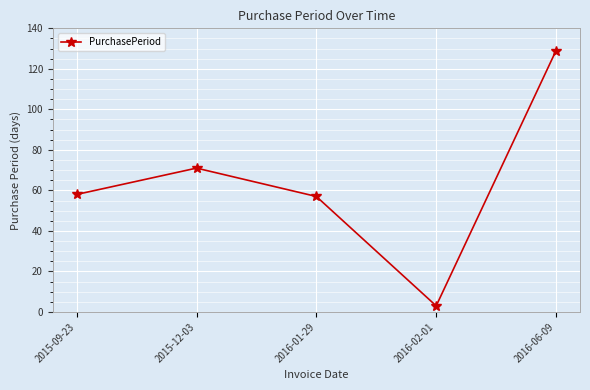

Reading left to right, transcribe all the data shown in this chart.

2015-09-23=58	2015-12-03=71	2016-01-29=57	2016-02-01=3	2016-06-09=129